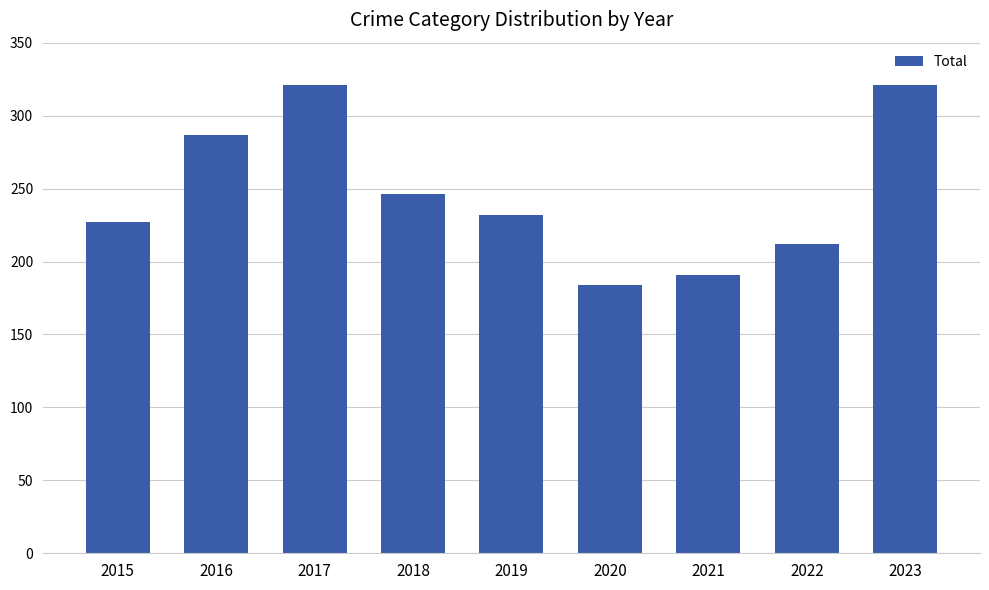

How many values are between 212 and 287?

5